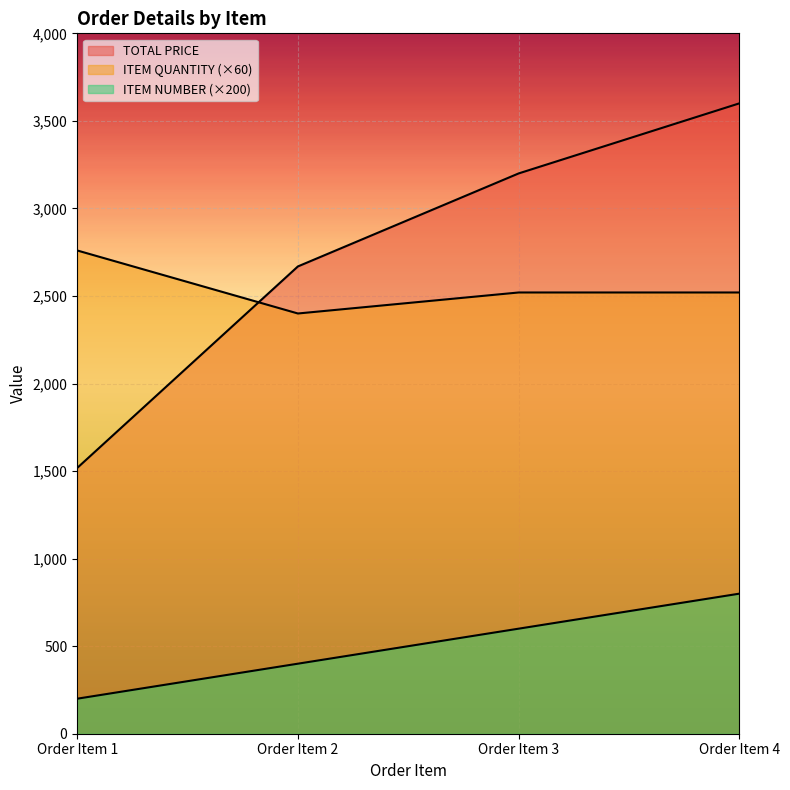

What is the value of the ITEM NUMBER point at the 1st from the left?

200.0